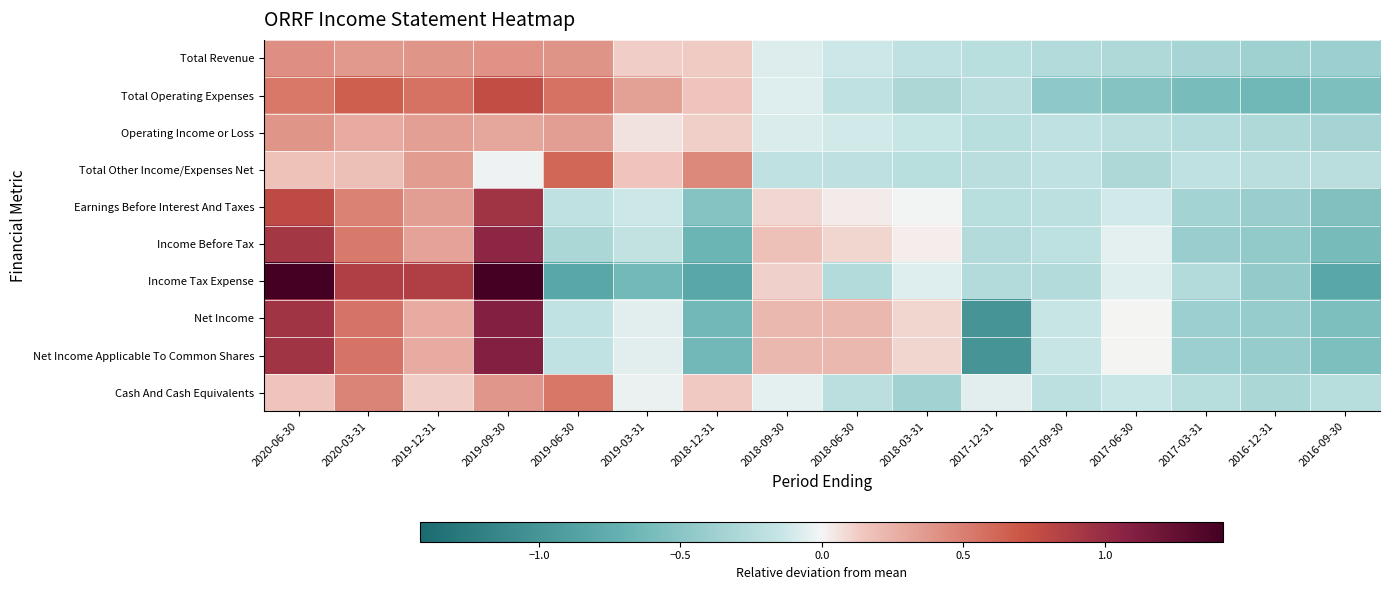

Reading left to right, extract all data points from this chart.

Total Revenue: 2020-06-30=0.4	2020-03-31=0.4	2019-12-31=0.4	2019-09-30=0.4	2019-06-30=0.4	2019-03-31=0.1	2018-12-31=0.1	2018-09-30=-0.1	2018-06-30=-0.1	2018-03-31=-0.2	2017-12-31=-0.2	2017-09-30=-0.3	2017-06-30=-0.3	2017-03-31=-0.3	2016-12-31=-0.4	2016-09-30=-0.4
Total Operating Expenses: 2020-06-30=0.5	2020-03-31=0.7	2019-12-31=0.6	2019-09-30=0.8	2019-06-30=0.6	2019-03-31=0.3	2018-12-31=0.2	2018-09-30=-0.1	2018-06-30=-0.2	2018-03-31=-0.3	2017-12-31=-0.2	2017-09-30=-0.5	2017-06-30=-0.5	2017-03-31=-0.6	2016-12-31=-0.6	2016-09-30=-0.6
Operating Income or Loss: 2020-06-30=0.4	2020-03-31=0.3	2019-12-31=0.3	2019-09-30=0.3	2019-06-30=0.3	2019-03-31=0.1	2018-12-31=0.1	2018-09-30=-0.1	2018-06-30=-0.1	2018-03-31=-0.2	2017-12-31=-0.2	2017-09-30=-0.2	2017-06-30=-0.2	2017-03-31=-0.2	2016-12-31=-0.3	2016-09-30=-0.3
Total Other Income/Expenses Net: 2020-06-30=0.2	2020-03-31=0.2	2019-12-31=0.4	2019-09-30=-0.0	2019-06-30=0.6	2019-03-31=0.2	2018-12-31=0.5	2018-09-30=-0.2	2018-06-30=-0.2	2018-03-31=-0.2	2017-12-31=-0.2	2017-09-30=-0.2	2017-06-30=-0.3	2017-03-31=-0.2	2016-12-31=-0.2	2016-09-30=-0.2
Earnings Before Interest And Taxes: 2020-06-30=0.8	2020-03-31=0.5	2019-12-31=0.3	2019-09-30=0.9	2019-06-30=-0.2	2019-03-31=-0.1	2018-12-31=-0.5	2018-09-30=0.1	2018-06-30=0.0	2018-03-31=-0.0	2017-12-31=-0.2	2017-09-30=-0.2	2017-06-30=-0.1	2017-03-31=-0.3	2016-12-31=-0.4	2016-09-30=-0.5
Income Before Tax: 2020-06-30=0.9	2020-03-31=0.5	2019-12-31=0.3	2019-09-30=1.0	2019-06-30=-0.3	2019-03-31=-0.2	2018-12-31=-0.7	2018-09-30=0.2	2018-06-30=0.1	2018-03-31=0.0	2017-12-31=-0.3	2017-09-30=-0.2	2017-06-30=-0.1	2017-03-31=-0.4	2016-12-31=-0.5	2016-09-30=-0.6
Income Tax Expense: 2020-06-30=1.4	2020-03-31=0.9	2019-12-31=0.9	2019-09-30=1.4	2019-06-30=-0.8	2019-03-31=-0.6	2018-12-31=-0.8	2018-09-30=0.1	2018-06-30=-0.3	2018-03-31=-0.1	2017-12-31=-0.3	2017-09-30=-0.3	2017-06-30=-0.1	2017-03-31=-0.3	2016-12-31=-0.4	2016-09-30=-0.8
Net Income: 2020-06-30=0.9	2020-03-31=0.6	2019-12-31=0.3	2019-09-30=1.1	2019-06-30=-0.2	2019-03-31=-0.1	2018-12-31=-0.6	2018-09-30=0.2	2018-06-30=0.2	2018-03-31=0.1	2017-12-31=-1.0	2017-09-30=-0.1	2017-06-30=0.0	2017-03-31=-0.4	2016-12-31=-0.4	2016-09-30=-0.6
Net Income Applicable To Common Shares: 2020-06-30=0.9	2020-03-31=0.6	2019-12-31=0.3	2019-09-30=1.1	2019-06-30=-0.2	2019-03-31=-0.1	2018-12-31=-0.6	2018-09-30=0.2	2018-06-30=0.2	2018-03-31=0.1	2017-12-31=-1.0	2017-09-30=-0.1	2017-06-30=0.0	2017-03-31=-0.4	2016-12-31=-0.4	2016-09-30=-0.6
Cash And Cash Equivalents: 2020-06-30=0.2	2020-03-31=0.5	2019-12-31=0.1	2019-09-30=0.4	2019-06-30=0.5	2019-03-31=-0.0	2018-12-31=0.1	2018-09-30=-0.1	2018-06-30=-0.2	2018-03-31=-0.4	2017-12-31=-0.1	2017-09-30=-0.2	2017-06-30=-0.1	2017-03-31=-0.2	2016-12-31=-0.3	2016-09-30=-0.2